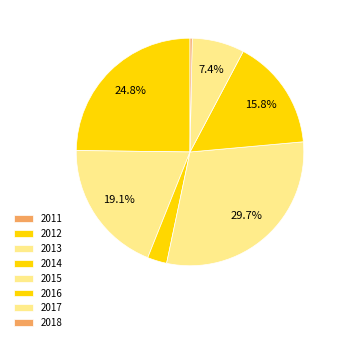

How many slices are in this pie chart?

8